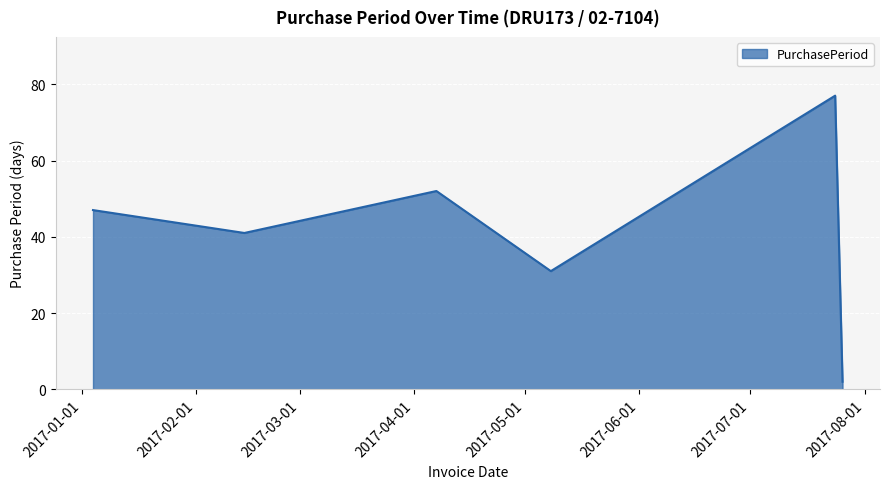

What is the difference between the maximum and minimum values?

75